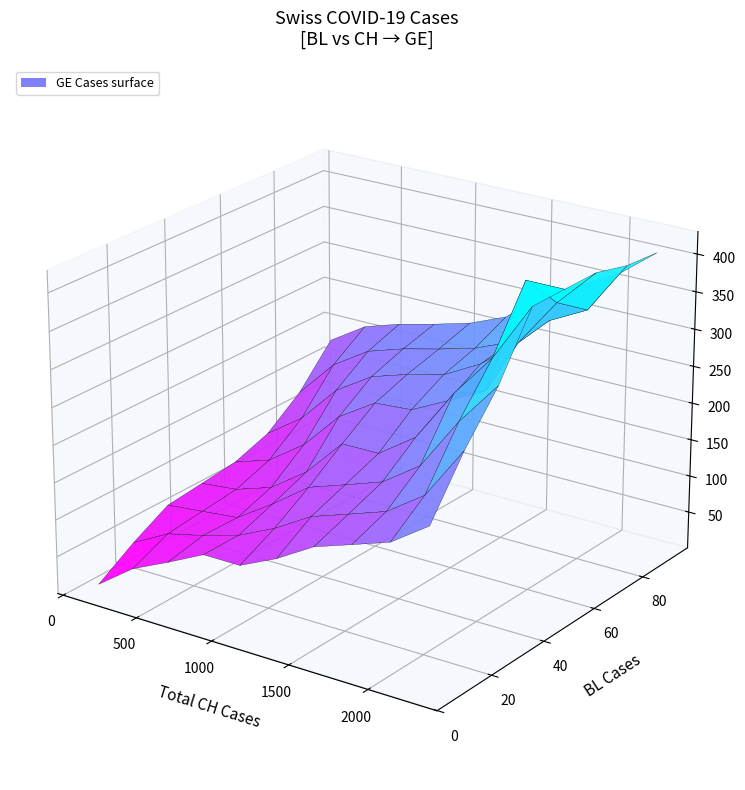

What is the difference between the maximum and minimum values?

2387